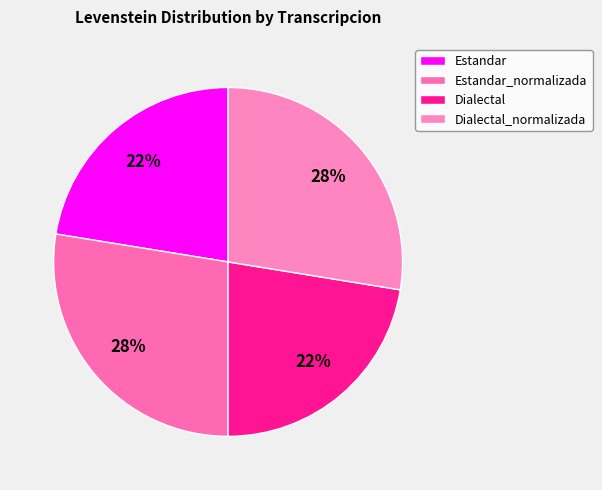

What percentage is the Dialectal_normalizada slice, to the nearest percent?

28%